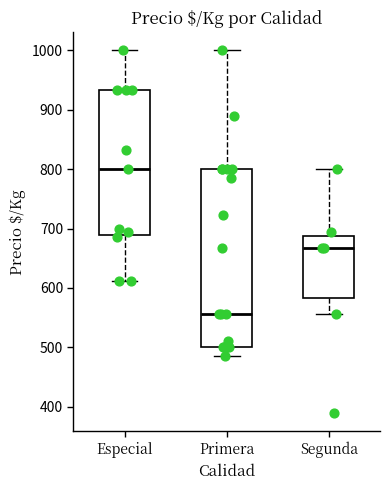

Reading left to right, transcribe this box plot: for each box, give where its median line is, the range the box spans, and where its two whiskers end, as read against the y-axis. The values are not printed on the chart, so give them approximately, as read against the axis.

Especial: median 800, box 690 to 930, whiskers 610 to 1000
Primera: median 560, box 500 to 800, whiskers 490 to 1000
Segunda: median 670, box 580 to 690, whiskers 560 to 800